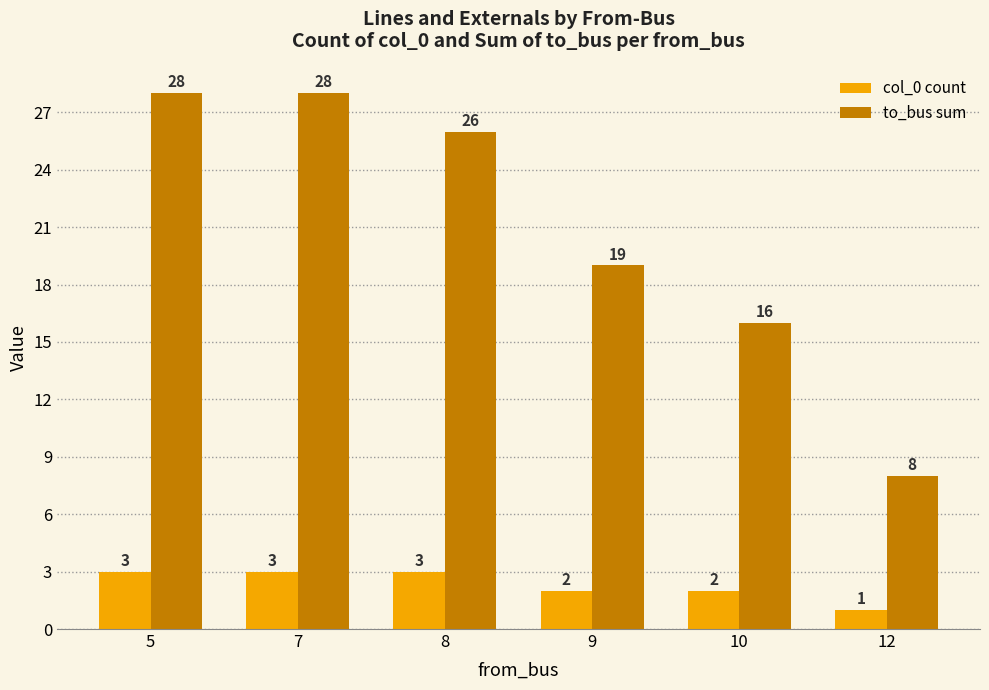

What is the minimum value for to_bus sum?

8